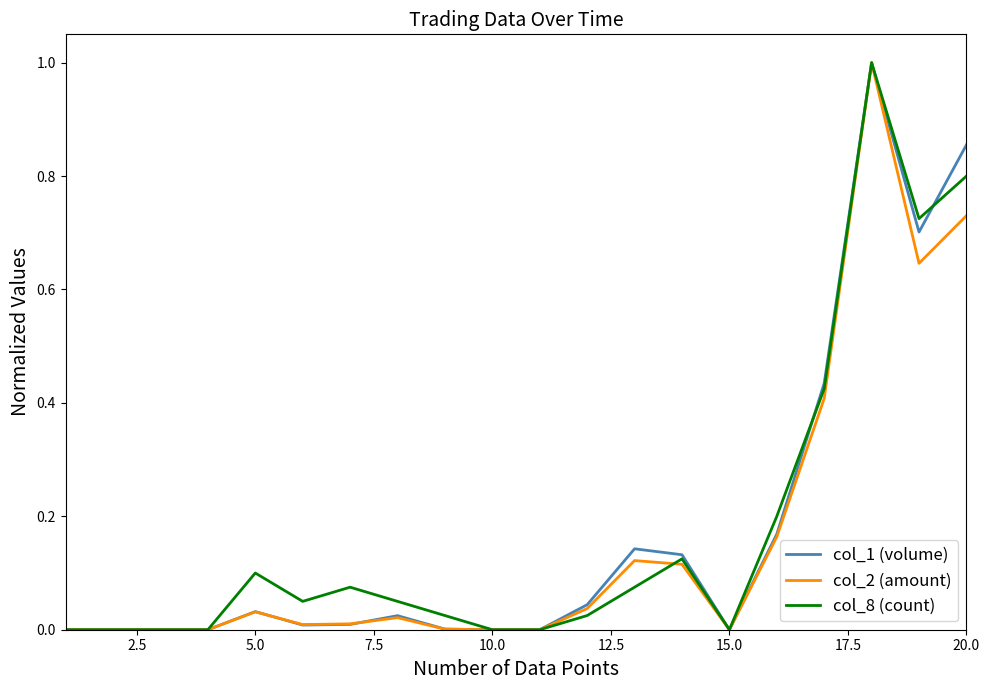

Is this an area chart (filled region under the line)?

No